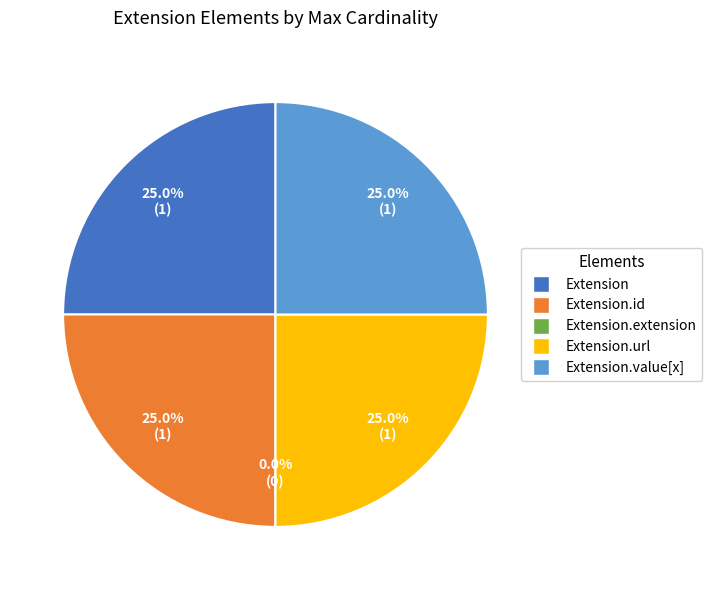

What percentage is the Extension.id slice, to the nearest percent?

25%